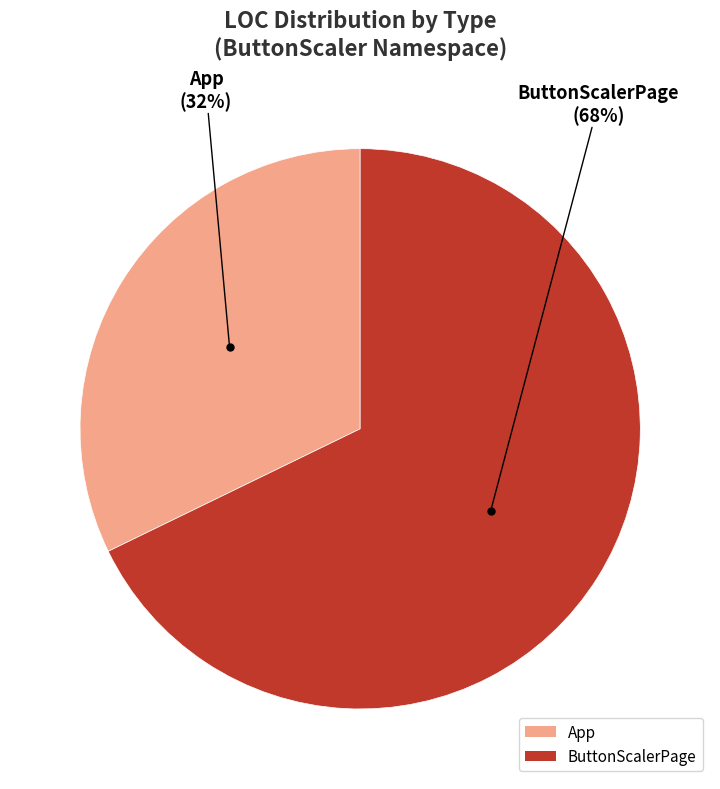

The ButtonScalerPage slice represents 61% of the pie. True or false?

False